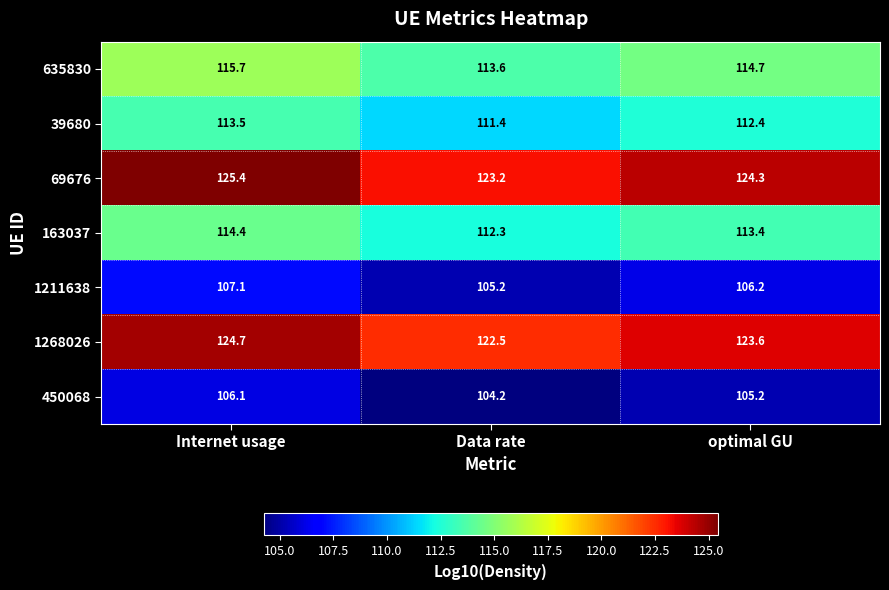

What is the smallest value displayed?

104.2